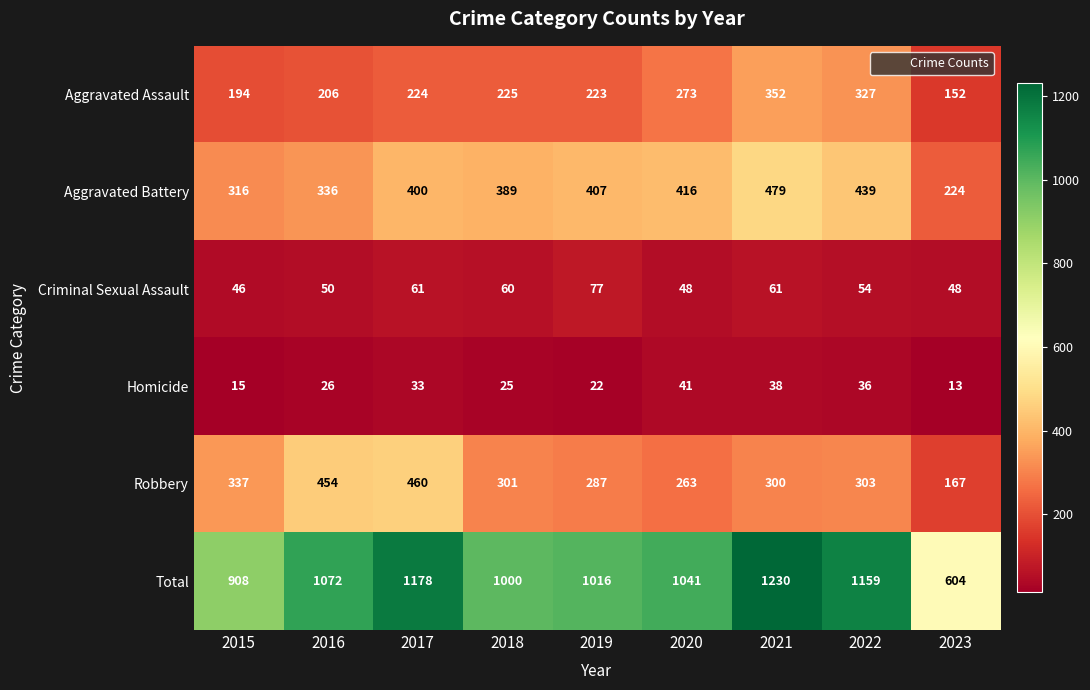

True or false: Homicide has a value of 8 at 2018.

False